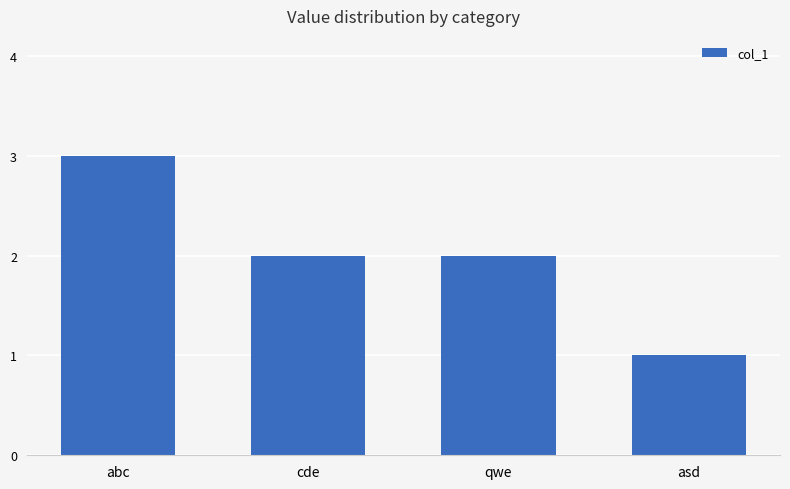

Reading right to left, extract all data points from this chart.

asd=1	qwe=2	cde=2	abc=3